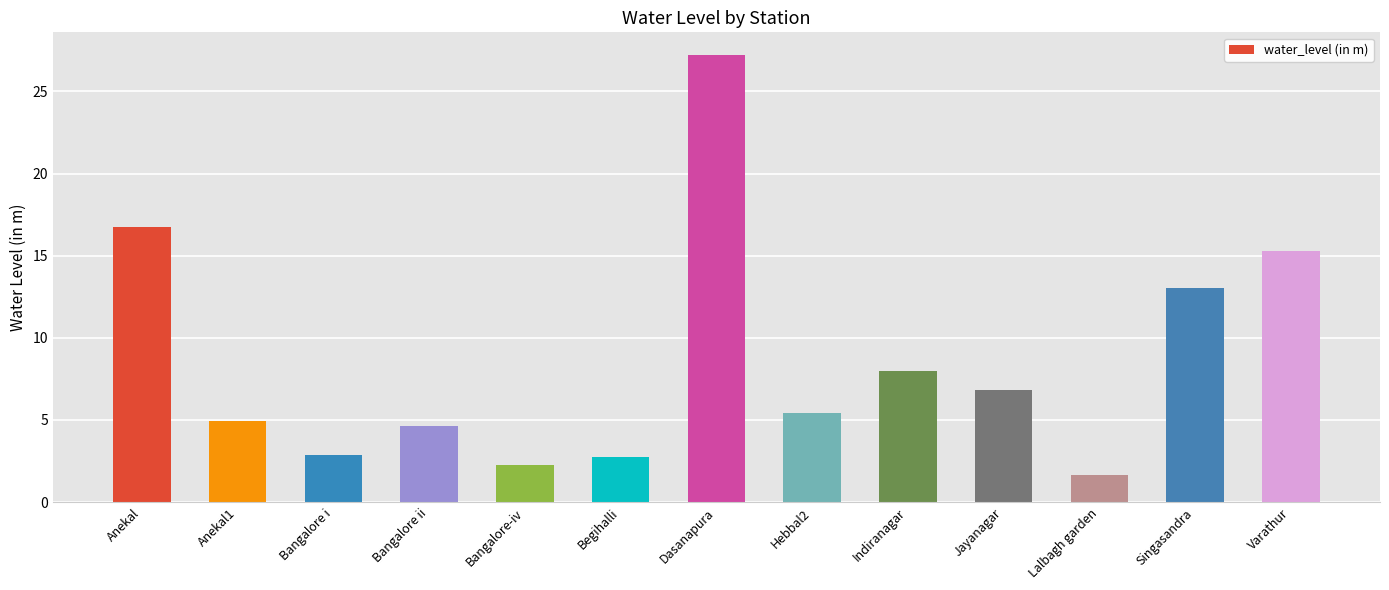

What is the difference between the second highest and minimum values?

15.1